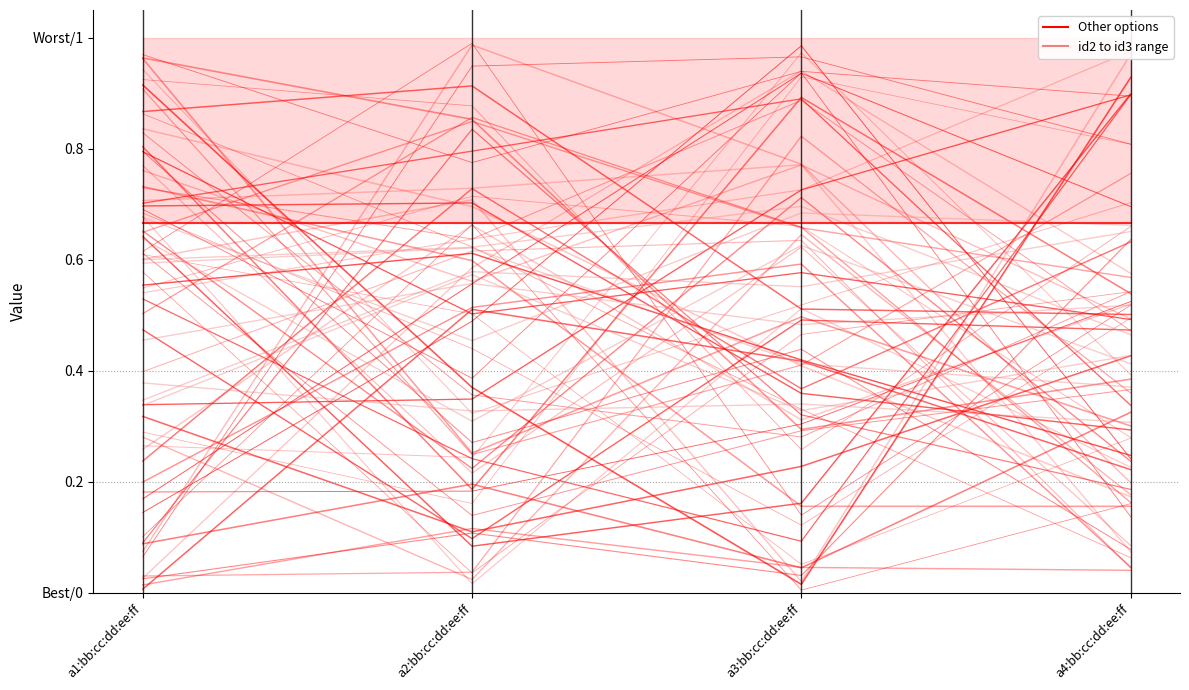

Is this an area chart (filled region under the line)?

No